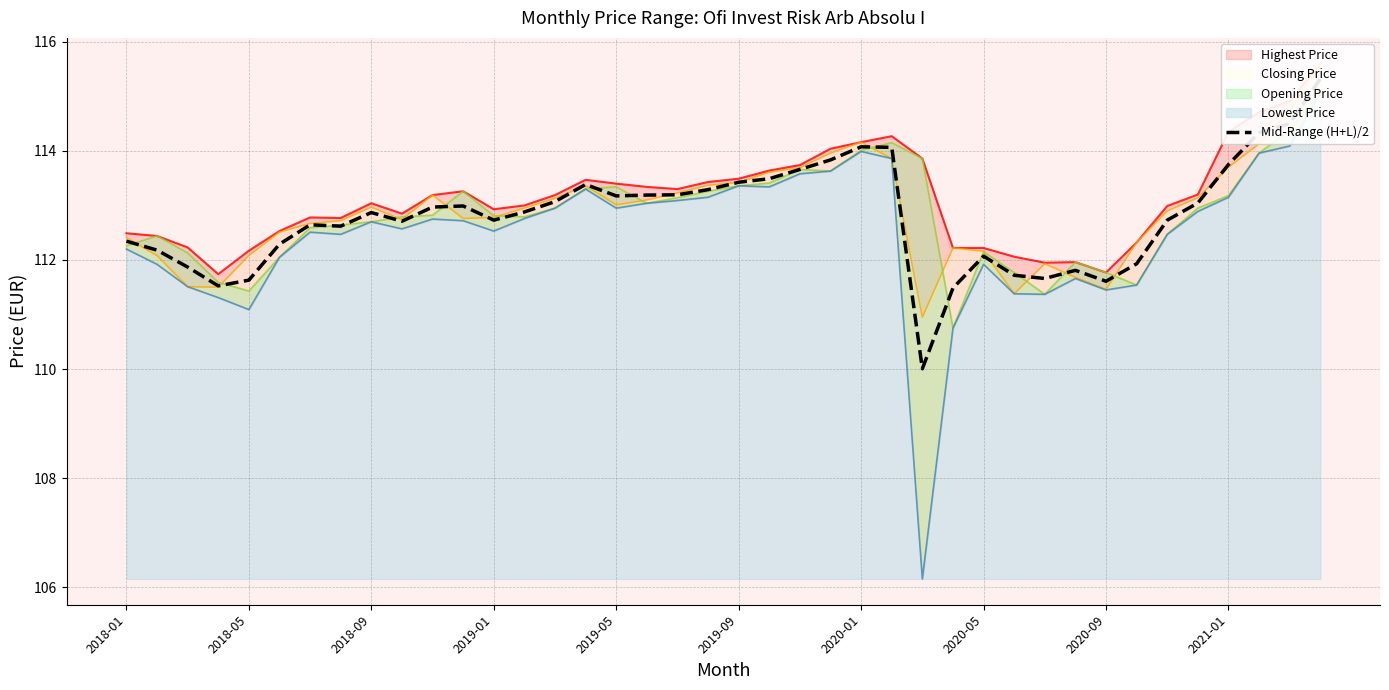

What is the value of the 15th point from the left?

113.1